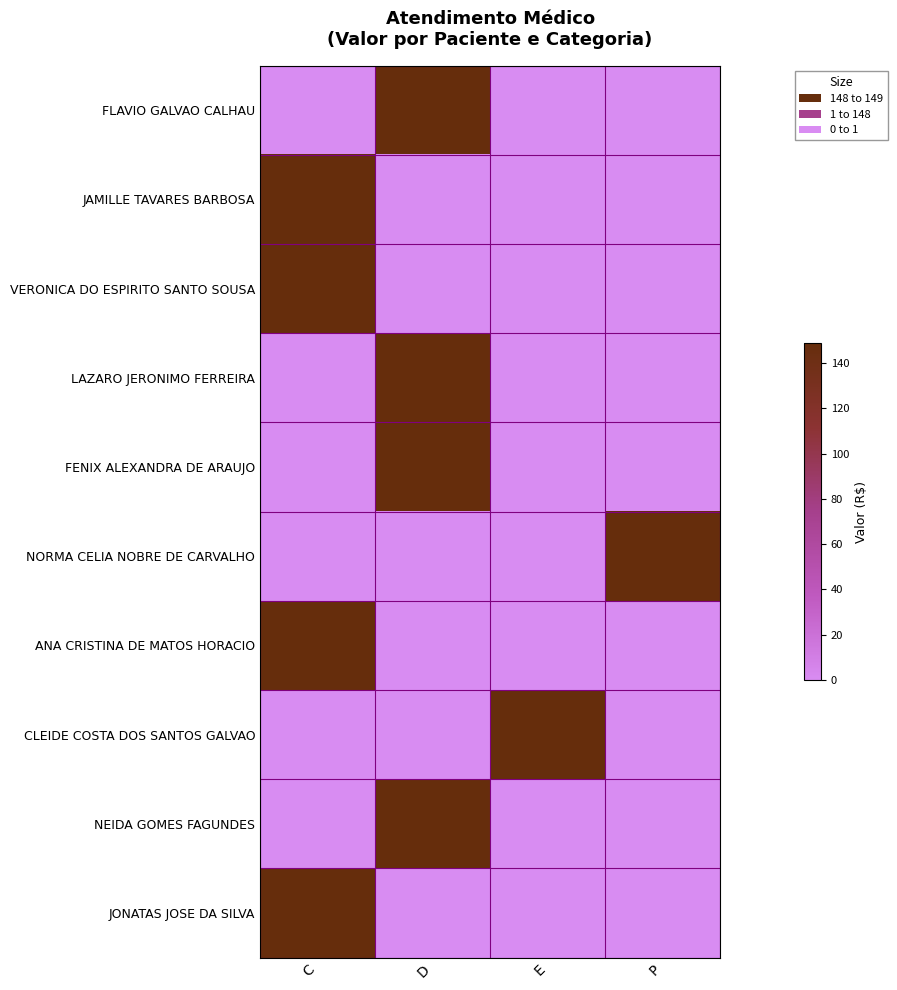

Reading left to right, what are all the values shown in this chart?

FLAVIO GALVAO CALHAU: C=0.0	D=148.7	E=0.0	P=0.0
JAMILLE TAVARES BARBOSA: C=148.7	D=0.0	E=0.0	P=0.0
VERONICA DO ESPIRITO SANTO SOUSA: C=148.7	D=0.0	E=0.0	P=0.0
LAZARO JERONIMO FERREIRA: C=0.0	D=148.7	E=0.0	P=0.0
FENIX ALEXANDRA DE ARAUJO: C=0.0	D=148.7	E=0.0	P=0.0
NORMA CELIA NOBRE DE CARVALHO: C=0.0	D=0.0	E=0.0	P=148.7
ANA CRISTINA DE MATOS HORACIO: C=148.7	D=0.0	E=0.0	P=0.0
CLEIDE COSTA DOS SANTOS GALVAO: C=0.0	D=0.0	E=148.7	P=0.0
NEIDA GOMES FAGUNDES: C=0.0	D=148.7	E=0.0	P=0.0
JONATAS JOSE DA SILVA: C=148.7	D=0.0	E=0.0	P=0.0